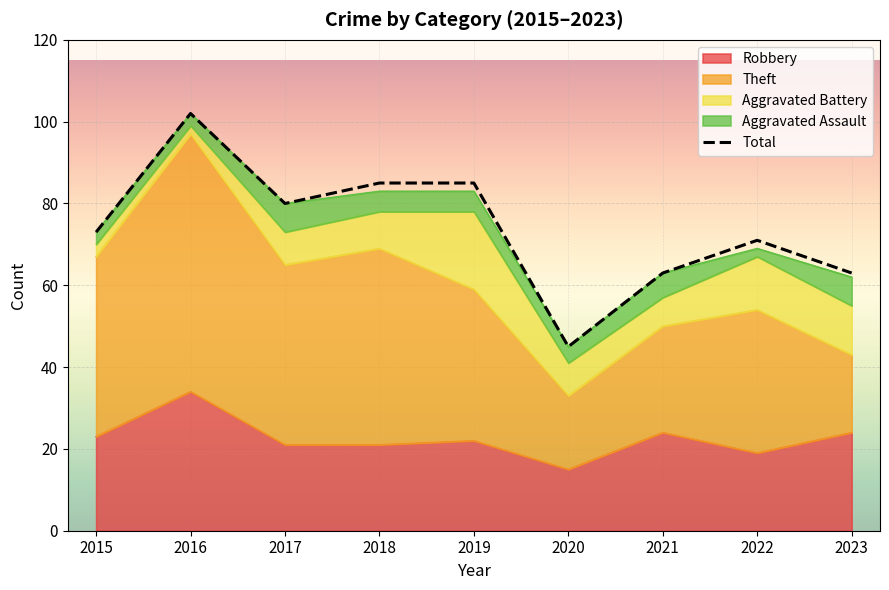

Rank the series at 2021 from lowest to highest value.

Aggravated Assault, Aggravated Battery, Robbery, Theft, Total